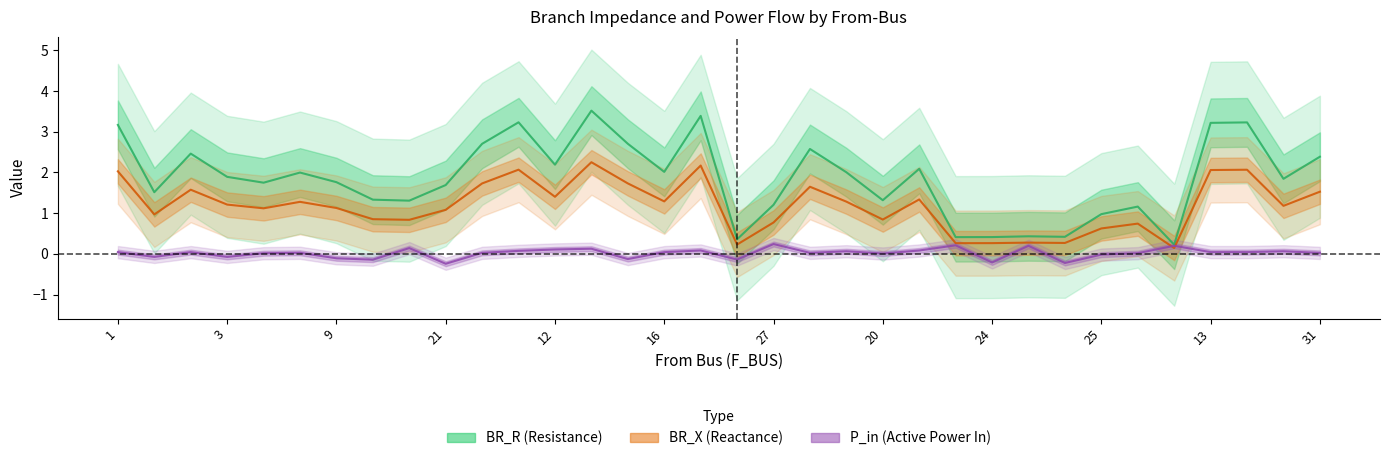

True or false: BR_R (Resistance) and BR_X (Reactance) intersect in this chart.

False